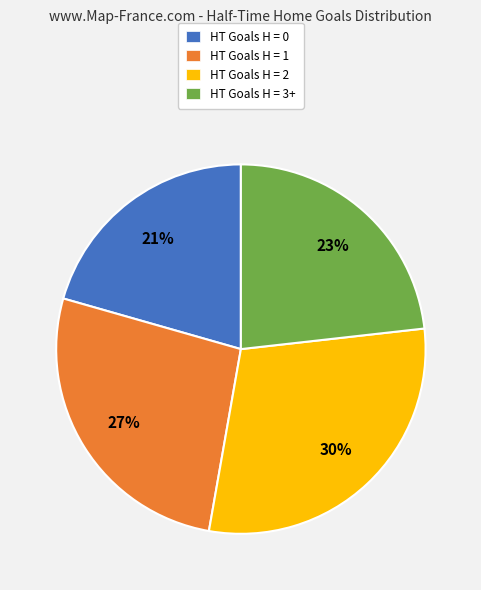

How many segments does this pie chart have?

4